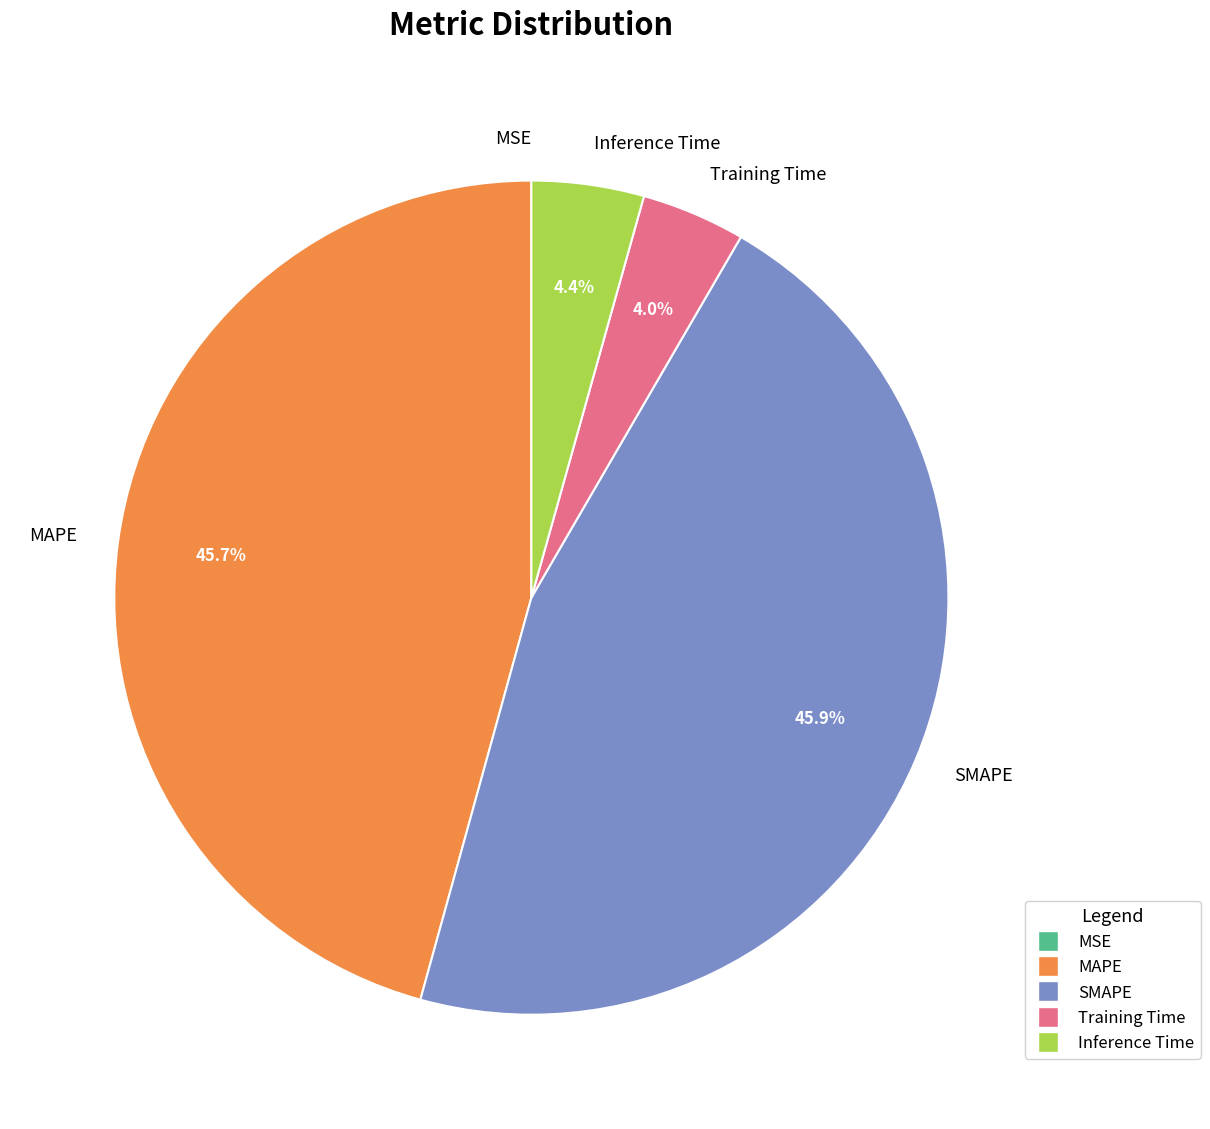

Does Training Time account for over 50% of the chart?

No